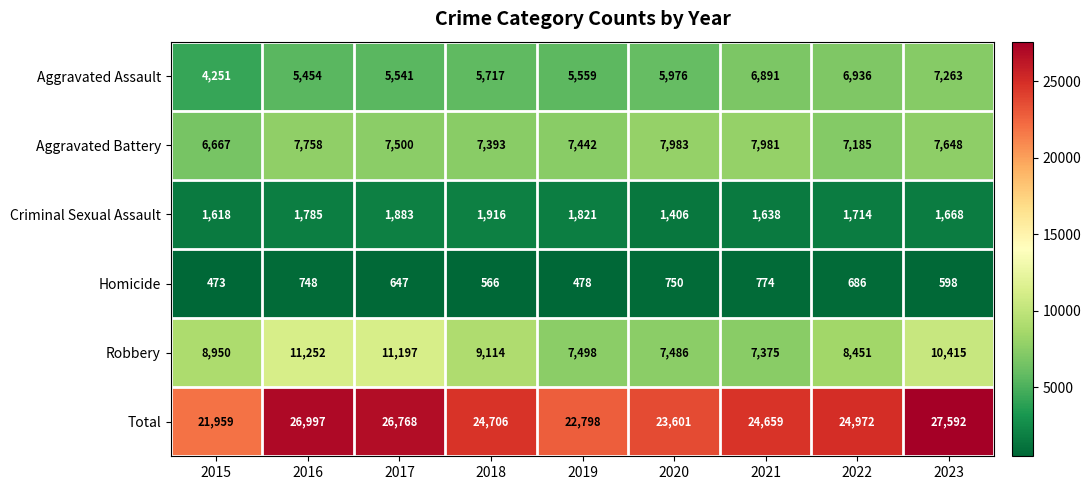

What is the average value of the Aggravated Battery series?

7506